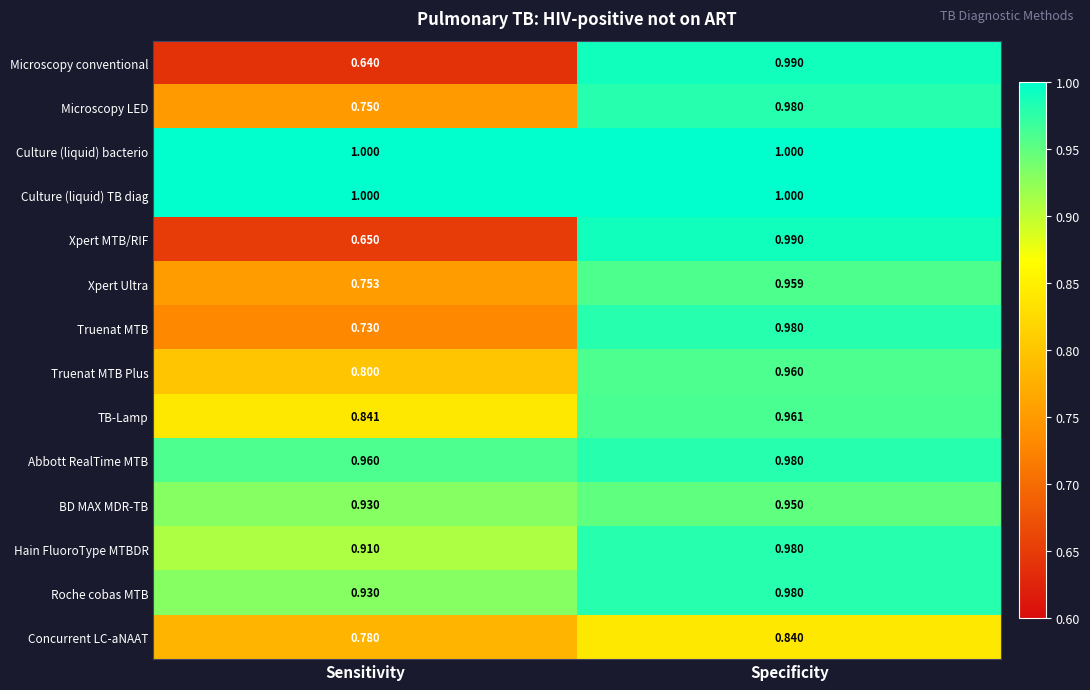

At which label does Concurrent LC-aNAAT reach its minimum?

Sensitivity